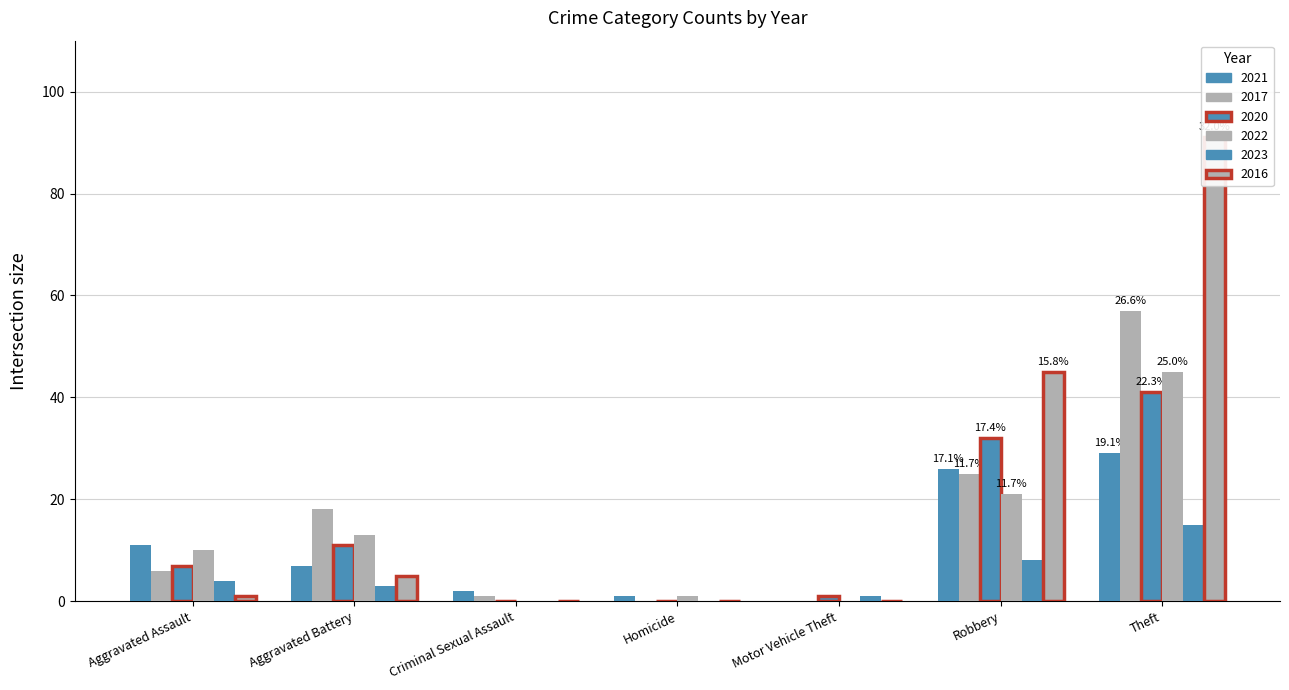

What is the label of the 2nd bar from the right?

Theft